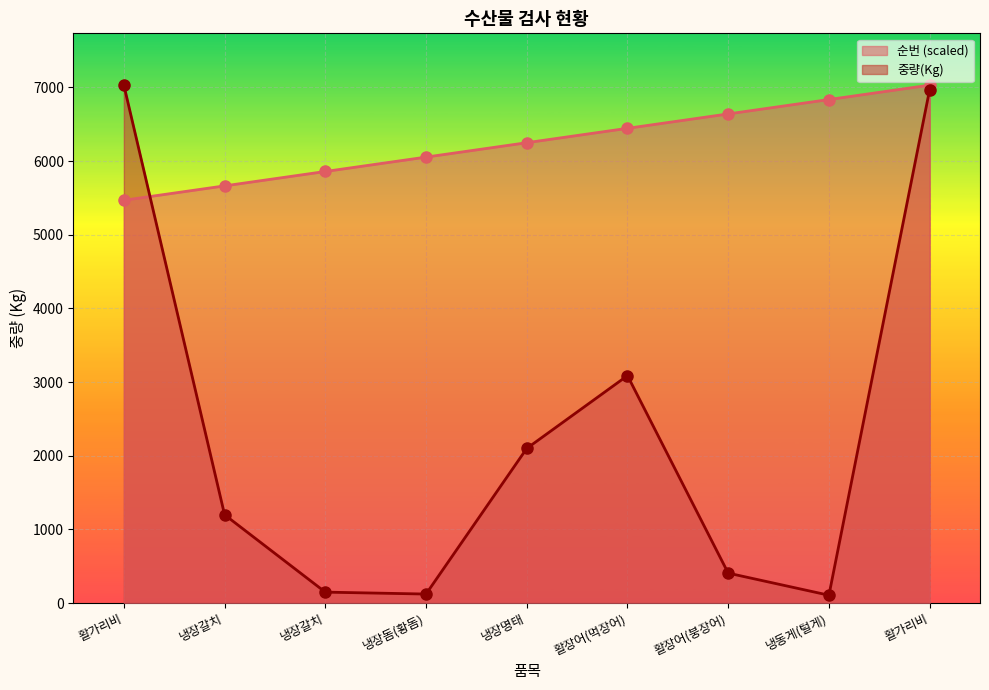

After their last crossing, which series has the higher values: 순번 or 중량(Kg)?

순번